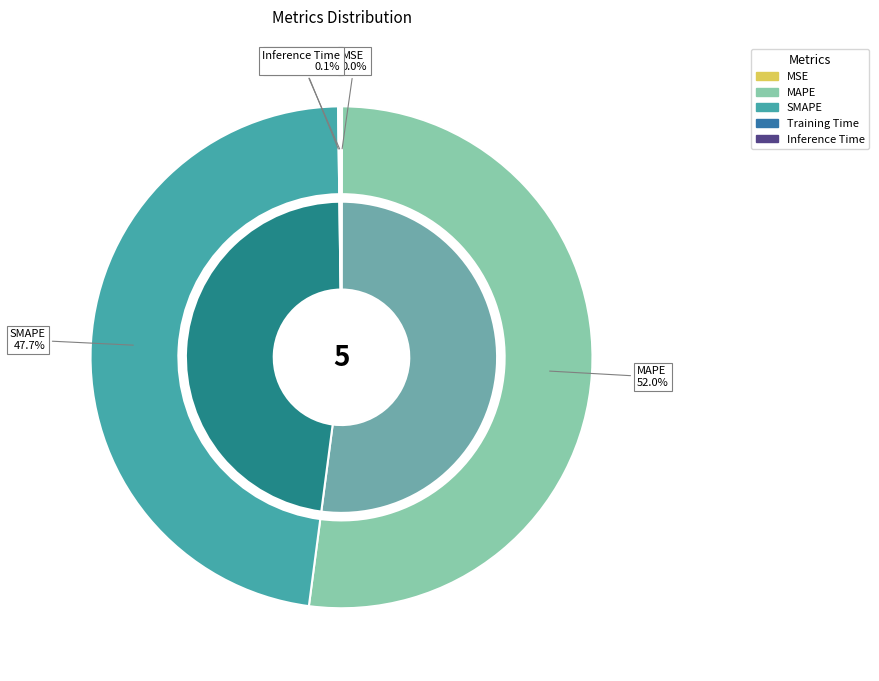

How many segments does this pie chart have?

5